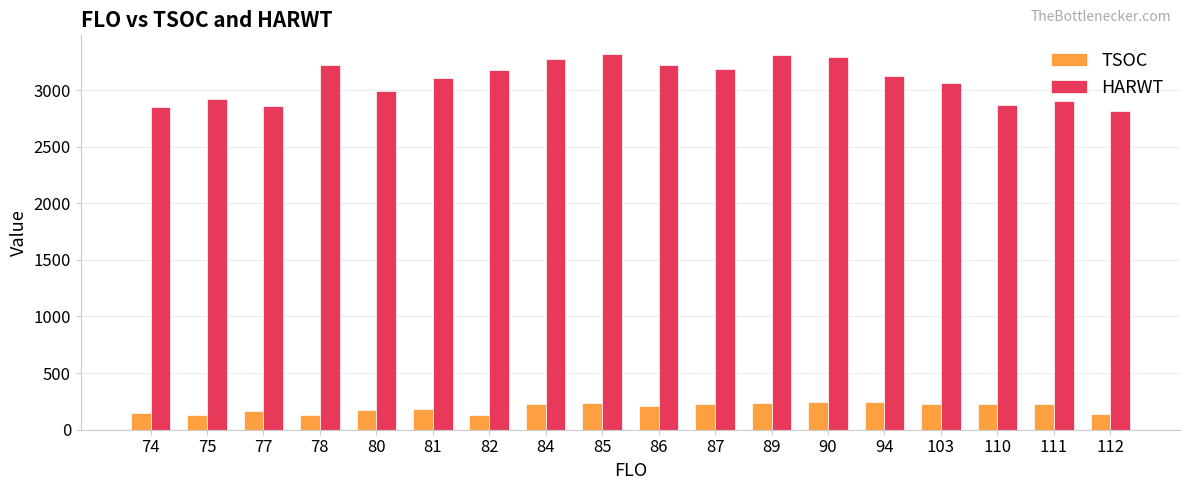

How many bars are there in each group?

2